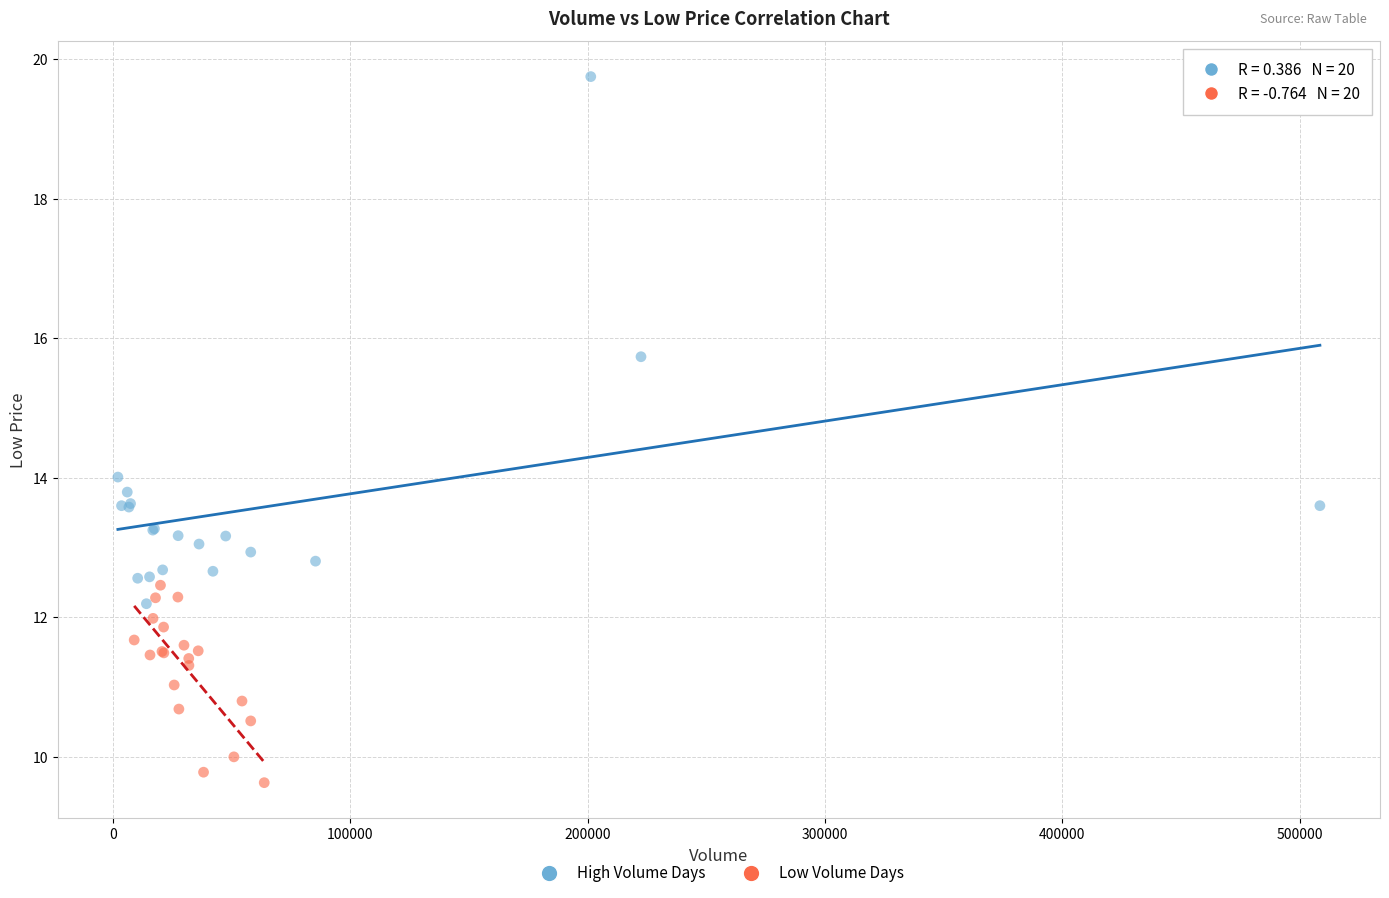

Which series contains the highest Y value?

High Volume Days